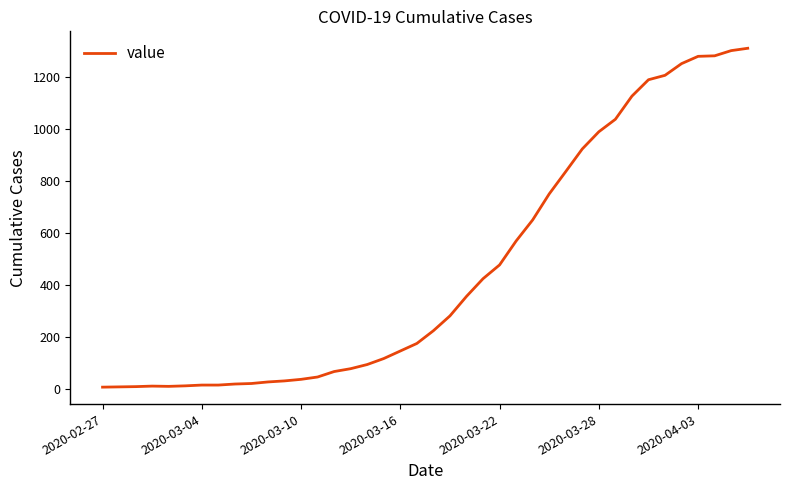

What is the greatest value displayed?

1310